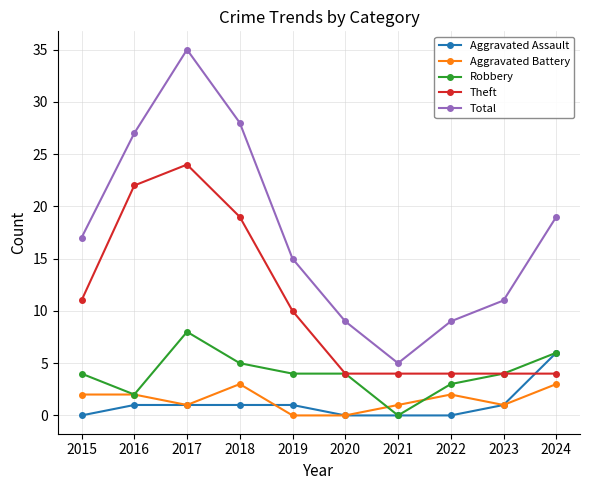

Reading left to right, list all the values displayed in this chart.

Aggravated Assault: 2015=0	2016=1	2017=1	2018=1	2019=1	2020=0	2021=0	2022=0	2023=1	2024=6
Aggravated Battery: 2015=2	2016=2	2017=1	2018=3	2019=0	2020=0	2021=1	2022=2	2023=1	2024=3
Robbery: 2015=4	2016=2	2017=8	2018=5	2019=4	2020=4	2021=0	2022=3	2023=4	2024=6
Theft: 2015=11	2016=22	2017=24	2018=19	2019=10	2020=4	2021=4	2022=4	2023=4	2024=4
Total: 2015=17	2016=27	2017=35	2018=28	2019=15	2020=9	2021=5	2022=9	2023=11	2024=19